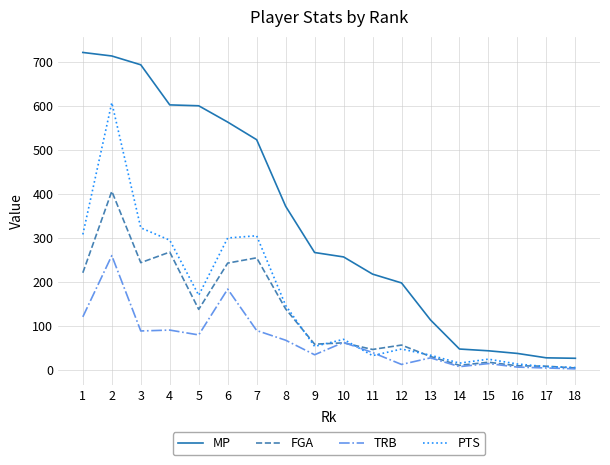

Rank the series by their maximum value, from lowest to highest.

TRB, FGA, PTS, MP